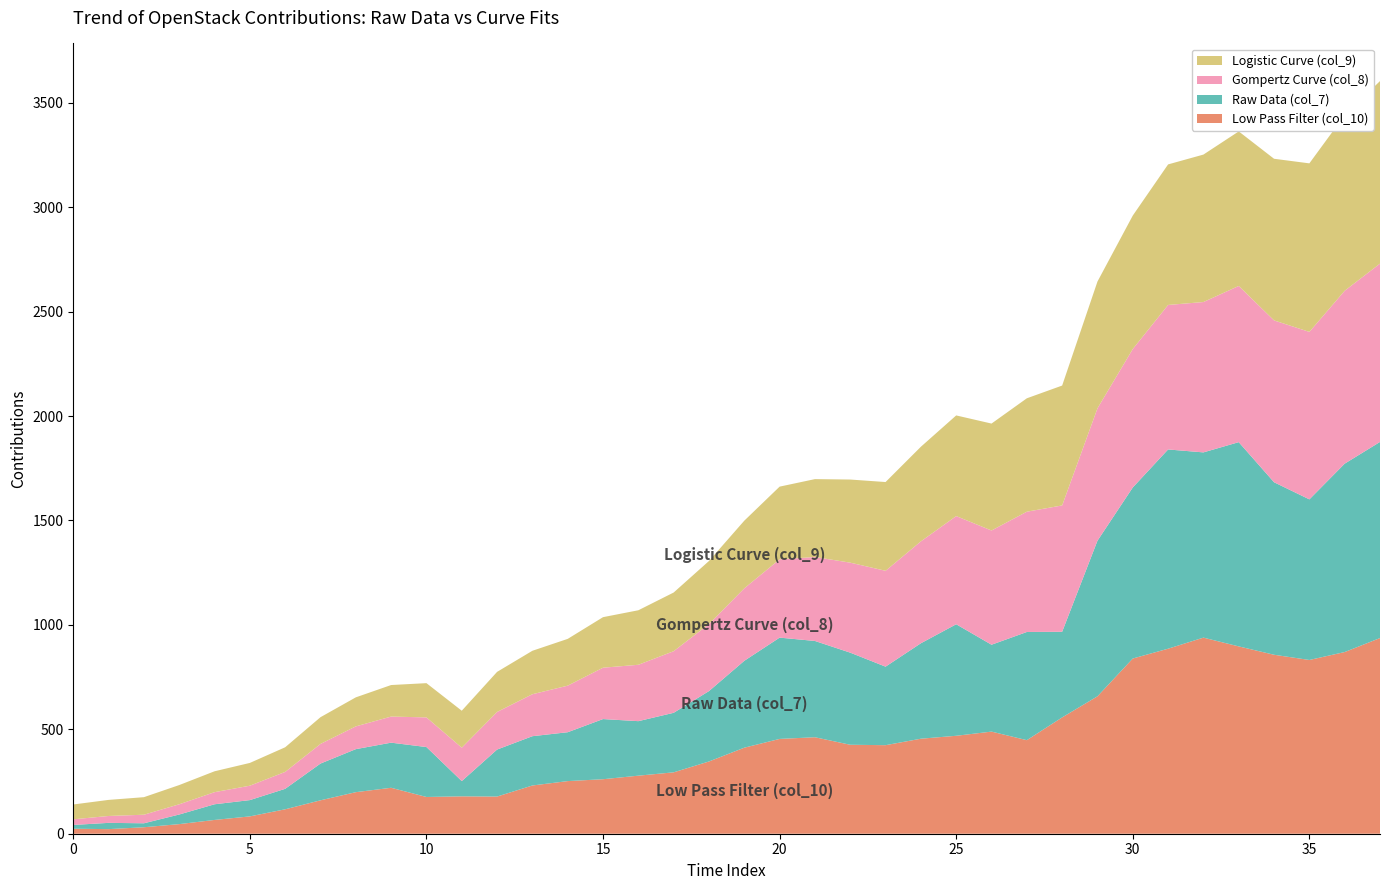

Reading right to left, what are all the values shown in this chart?

Raw Data (col_7): 939	902	769	826	978	887	954	819	745	410	518	416	534	457	376	441	461	485	416	337	285	261	288	234	236	225	73	239	216	206	176	98	78	75	46	19	30	18
Gompertz Curve (col_8): 854	828	802	775	748	720	692	663	634	605	576	547	518	488	459	431	402	375	347	321	295	270	246	223	201	180	160	142	125	109	94	81	69	58	49	41	33	27
Logistic Curve (col_9): 874	841	807	774	740	706	673	639	607	574	543	512	482	453	425	398	373	348	324	302	281	261	242	224	208	192	177	164	151	139	128	118	109	100	92	84	77	71
Low Pass Filter (col_10): 937	870	832	857	897	939	886	839	658	557	448	489	469	455	424	426	462	454	412	346	294	278	261	252	231	178	179	176	220	199	160	117	83	66	46	31	22	24